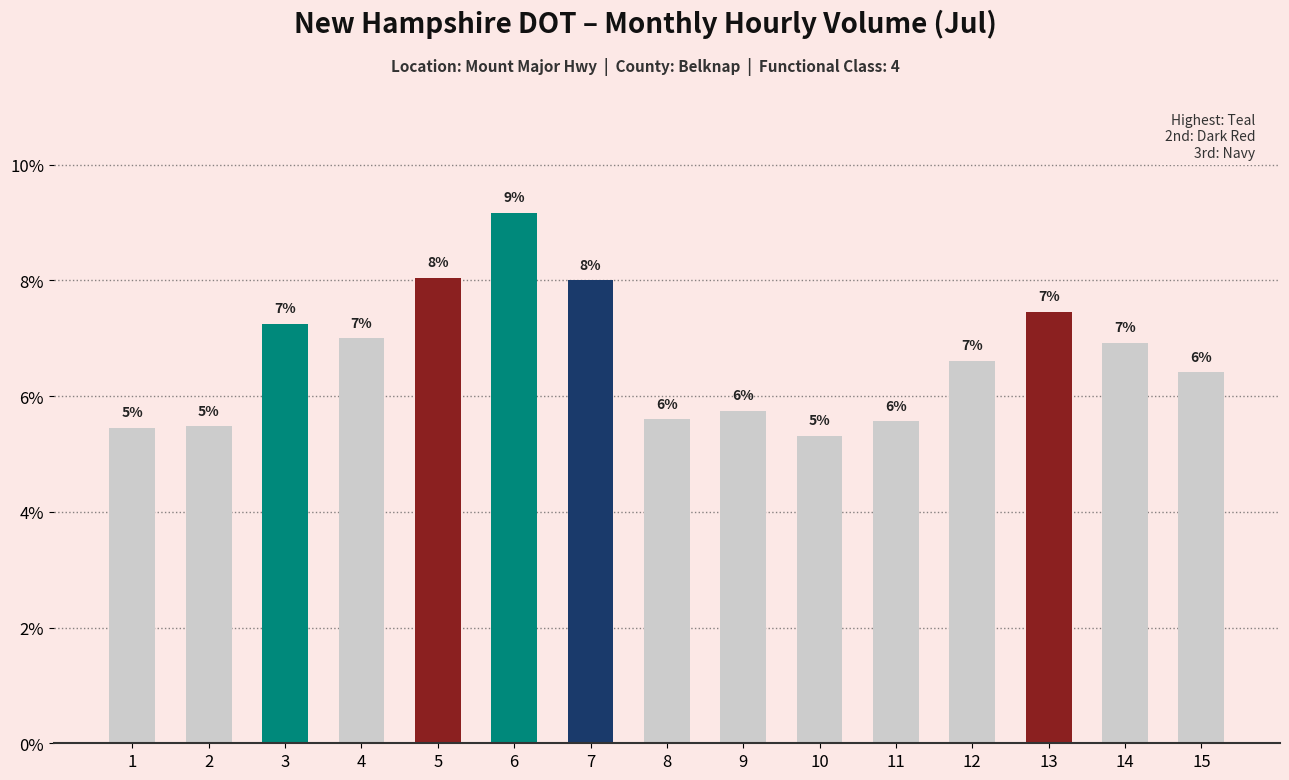

What is the value of the 7th bar from the left?

8.0